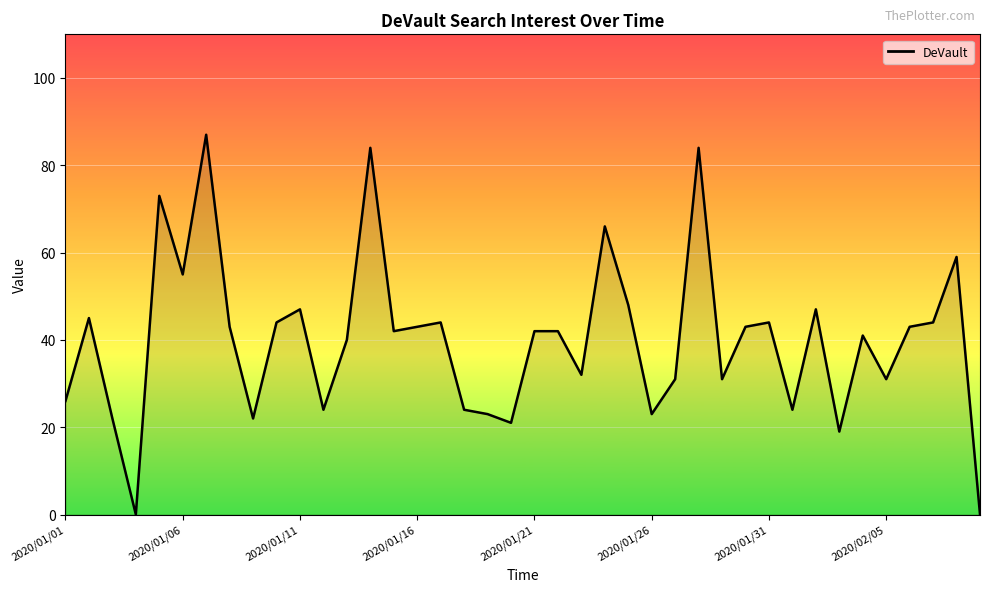

What is the difference between the maximum and minimum values?

87